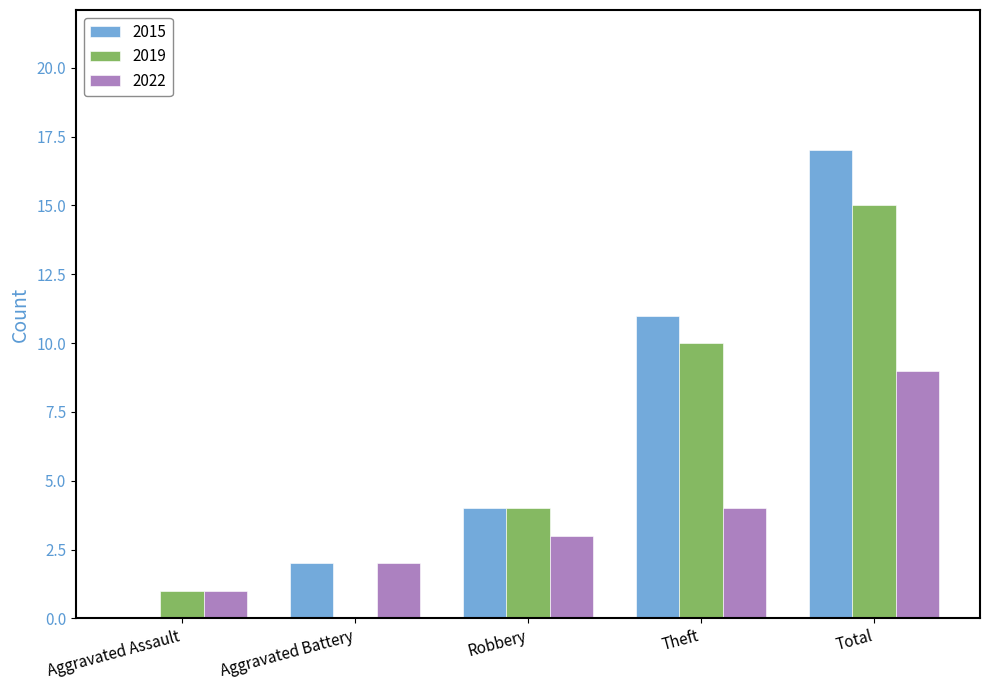

Between Aggravated Assault and Theft, which series saw the biggest shift?

2015